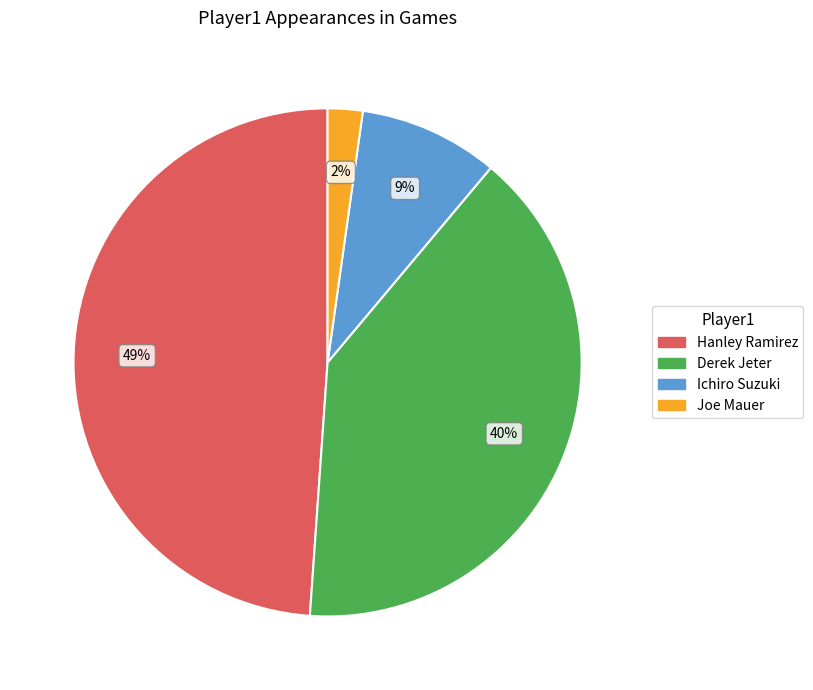

Which has a higher value, Derek Jeter or Joe Mauer?

Derek Jeter